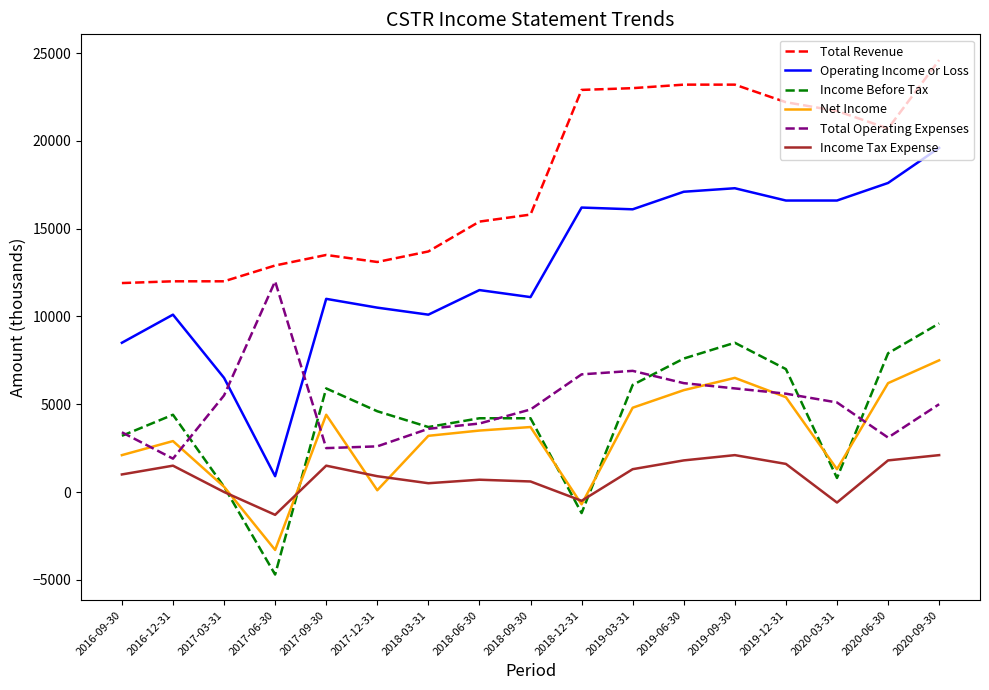

True or false: Operating Income or Loss has a value of 6500 at 2017-03-31.

True